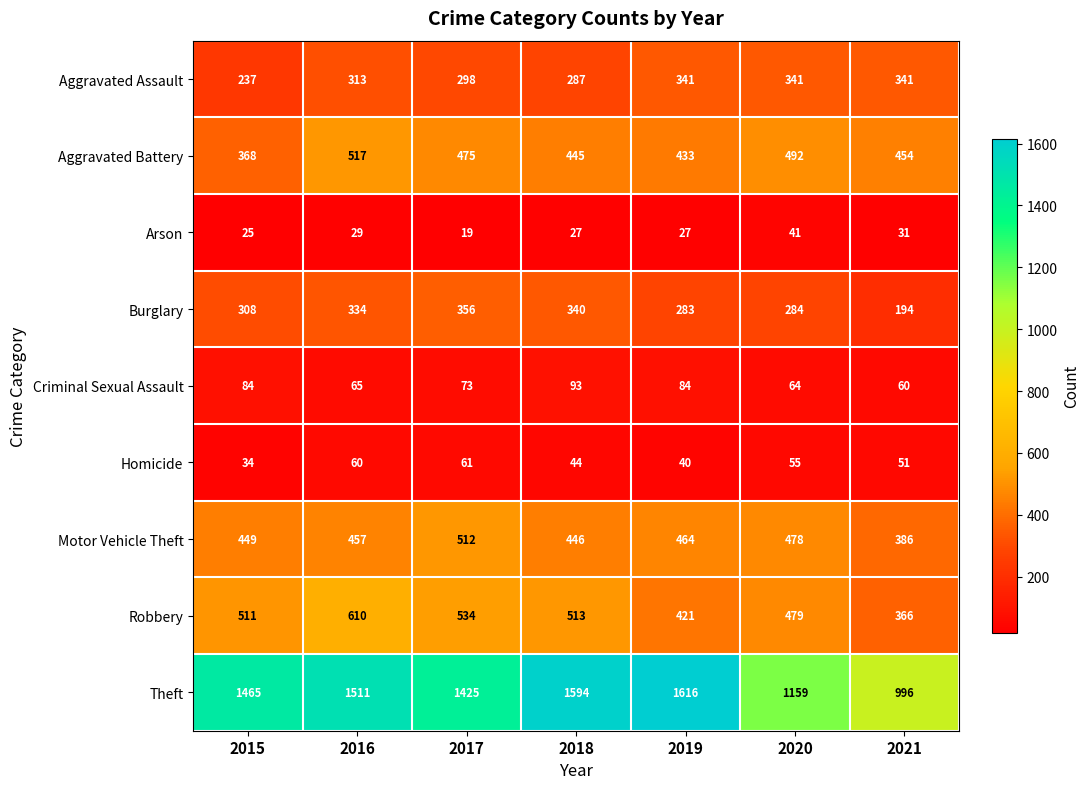

What value does the Theft series have at 2021, to the nearest 50?

1000